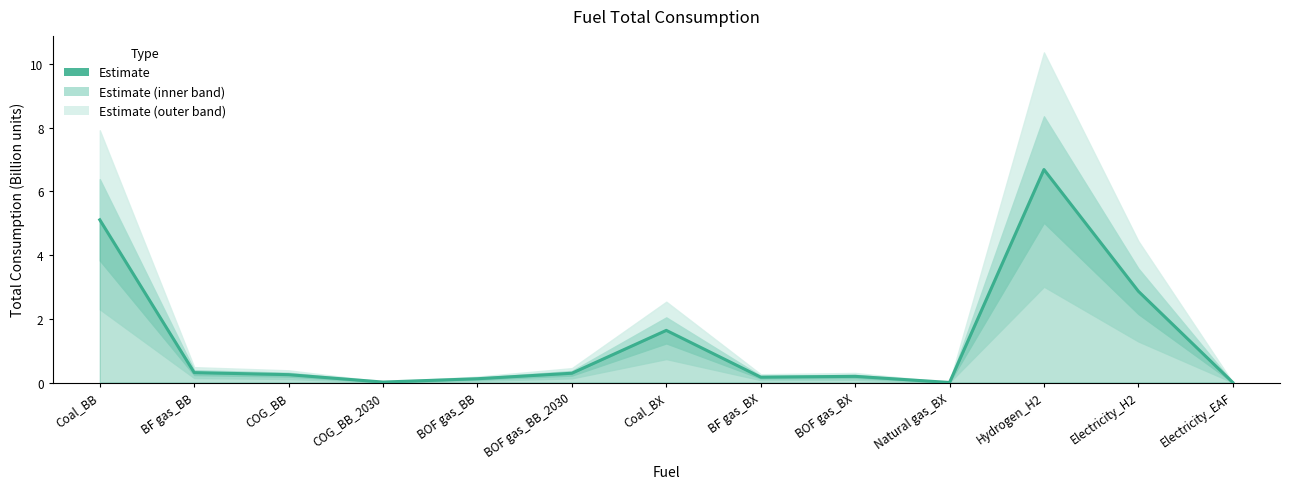

What is the label of the 4th point from the left?

COG_BB_2030